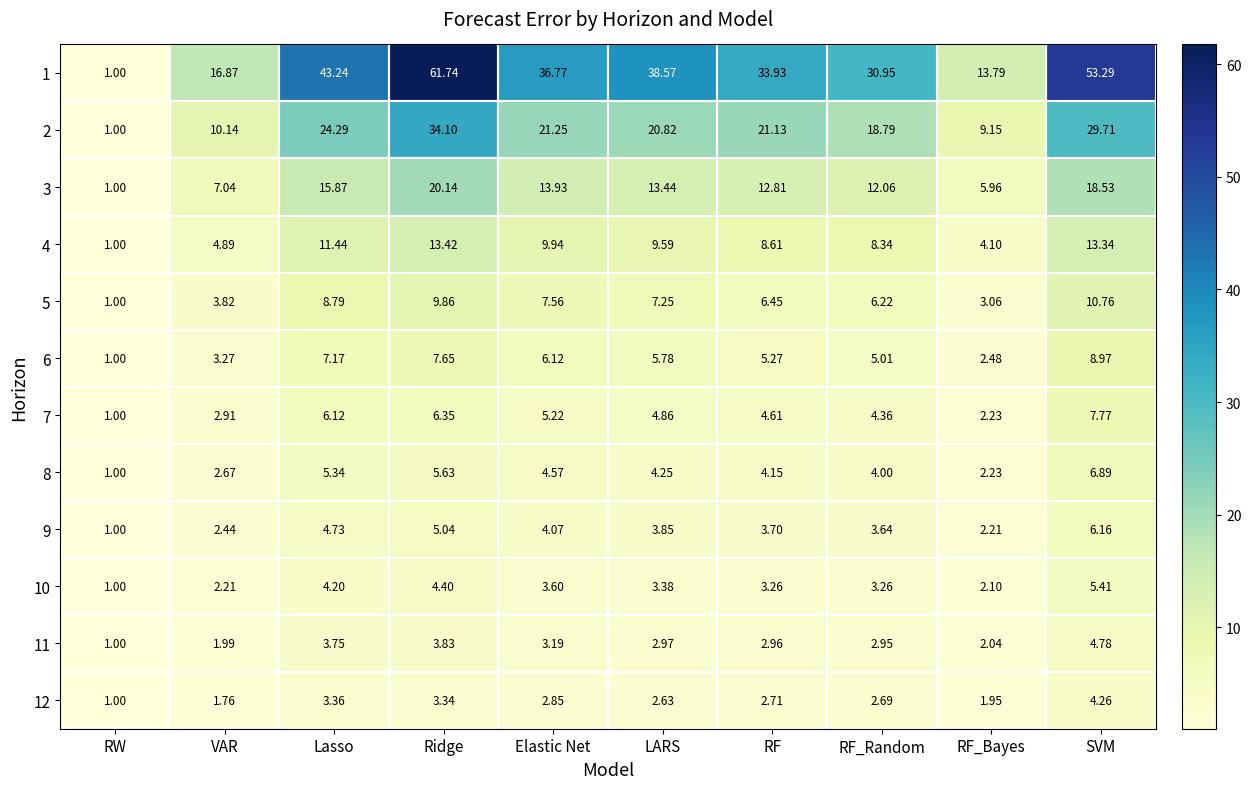

Where does the 10 series first go above 3?

Lasso